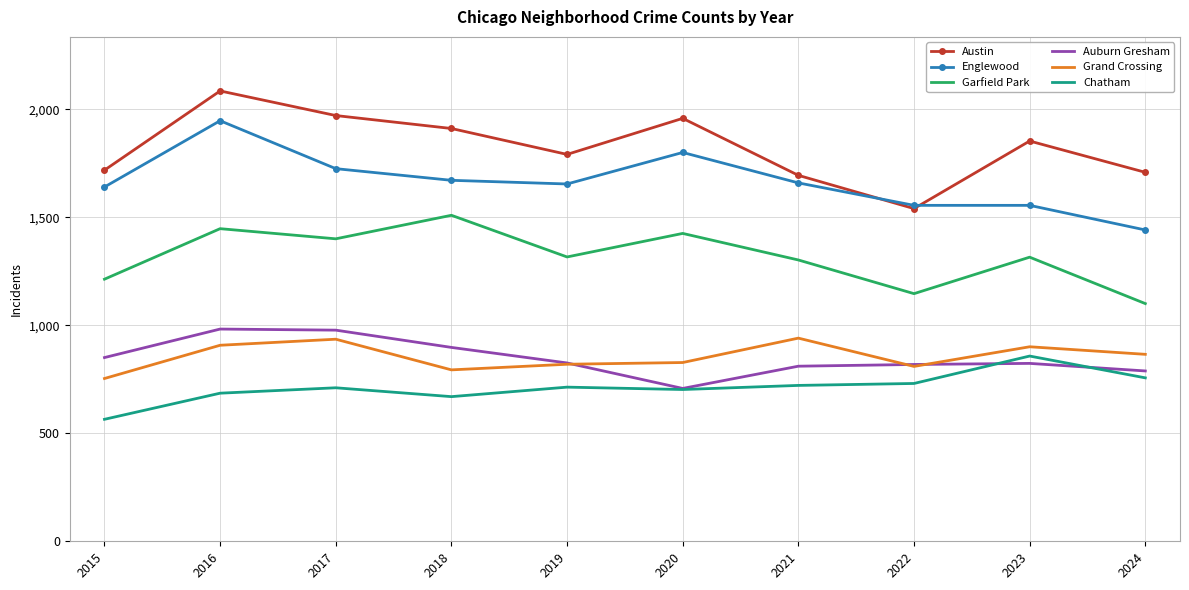

What is the minimum value shown in the chart?

565